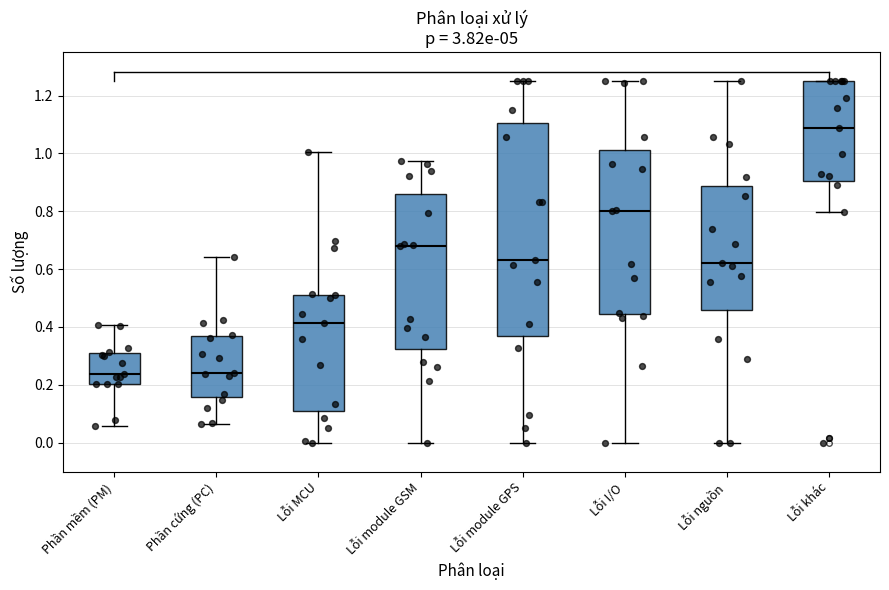

Comparing the boxes themselves (not the whiskers), which one is the tallest?

Lỗi module GPS